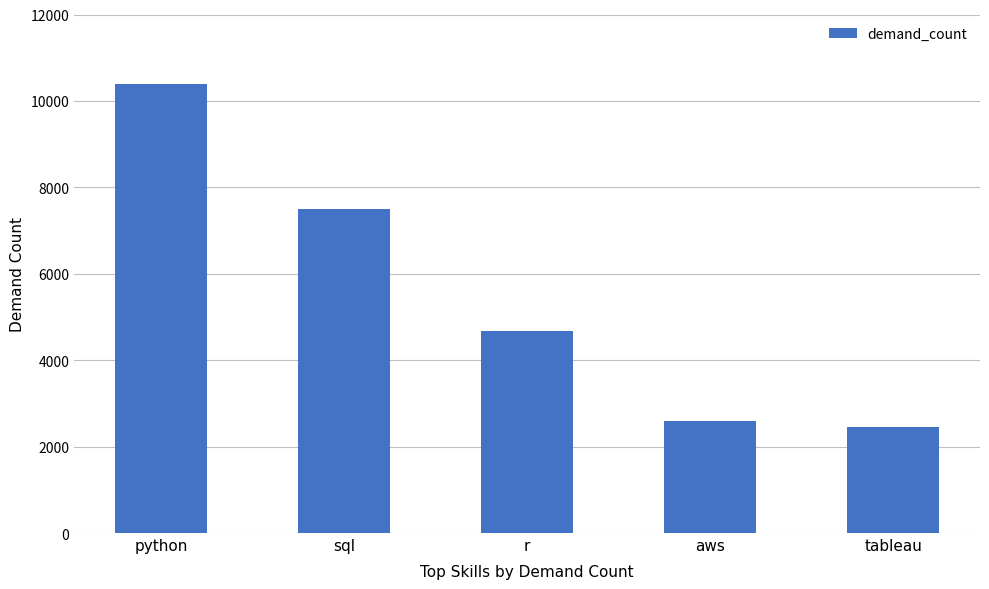

Where is the data nearest to the value 6424?

sql